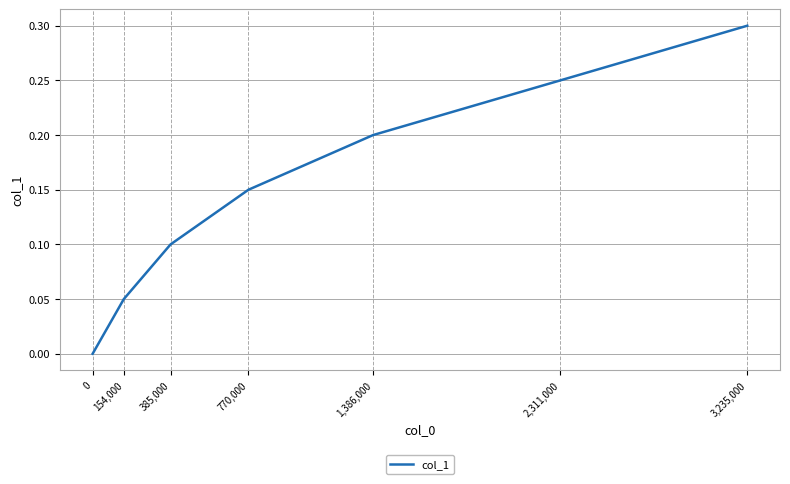

Count the number of categories in the chart.

7